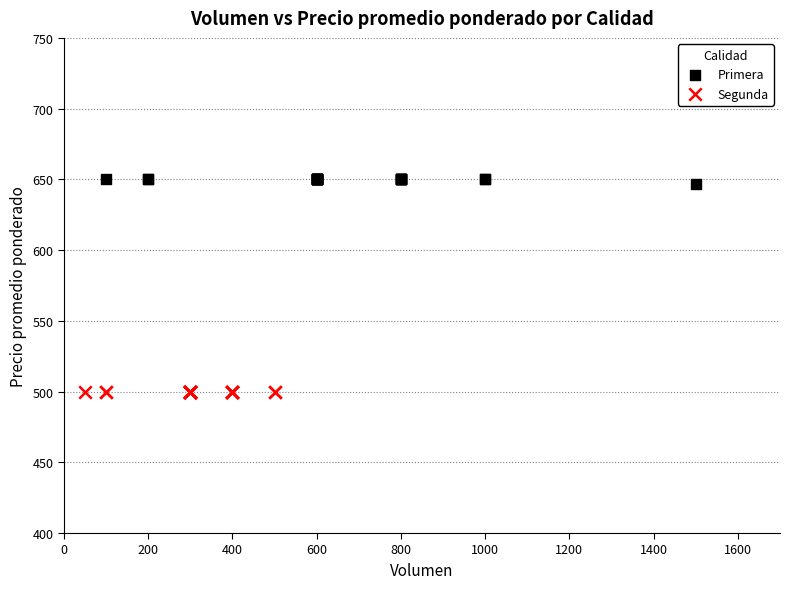

Which series contains the lowest Y value?

Segunda